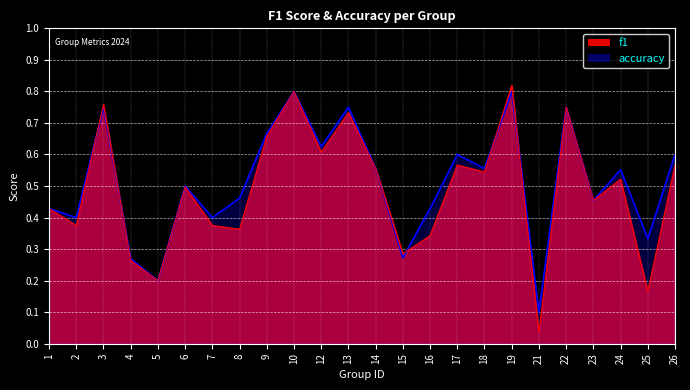

Which series ends up on top after the final intersection of f1 and accuracy?

accuracy